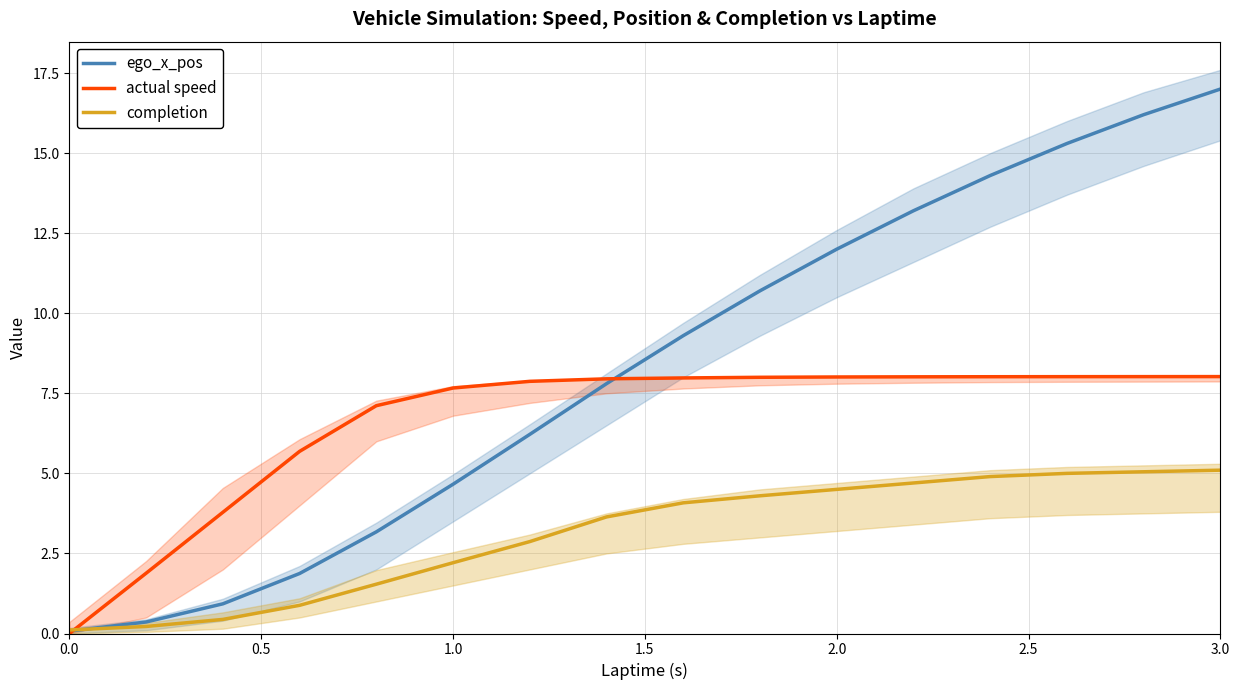

Does the chart have visible grid lines?

Yes